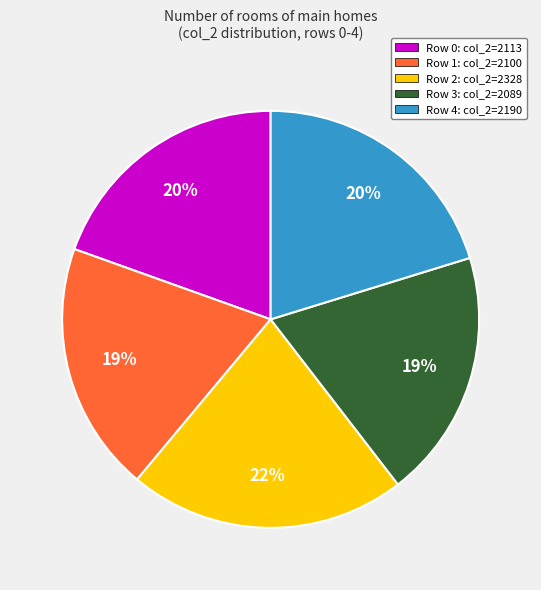

Do Row 3: col_2=2089 and Row 1: col_2=2100 together represent more than half of the pie?

No